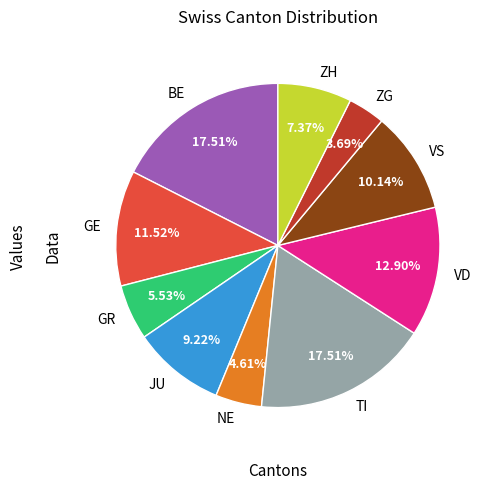

Is BE the majority of the pie?

No